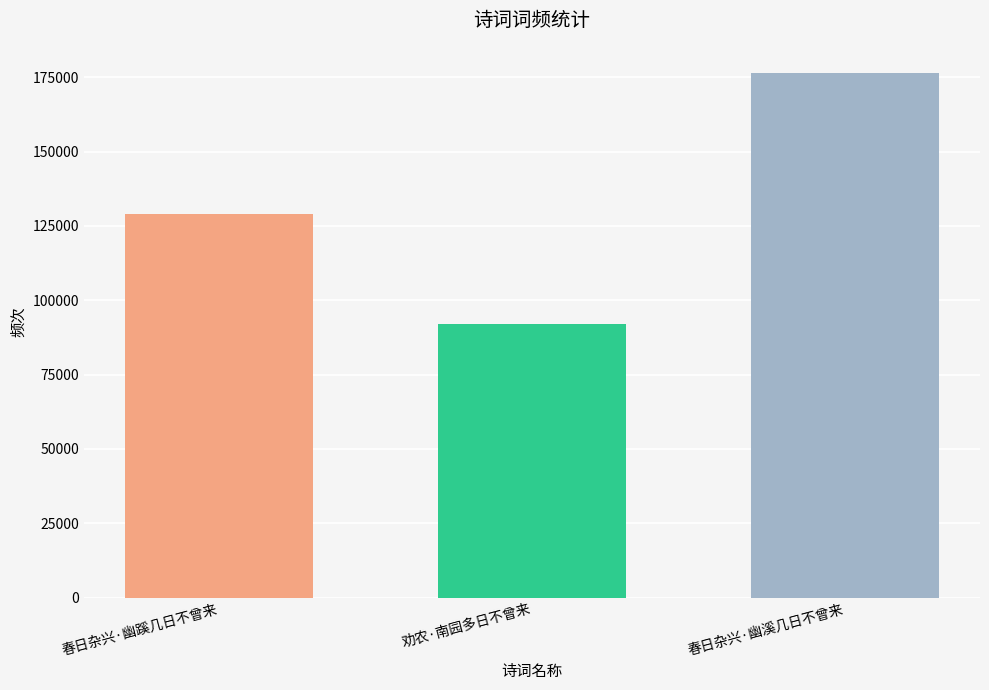

Count the number of categories in the chart.

3